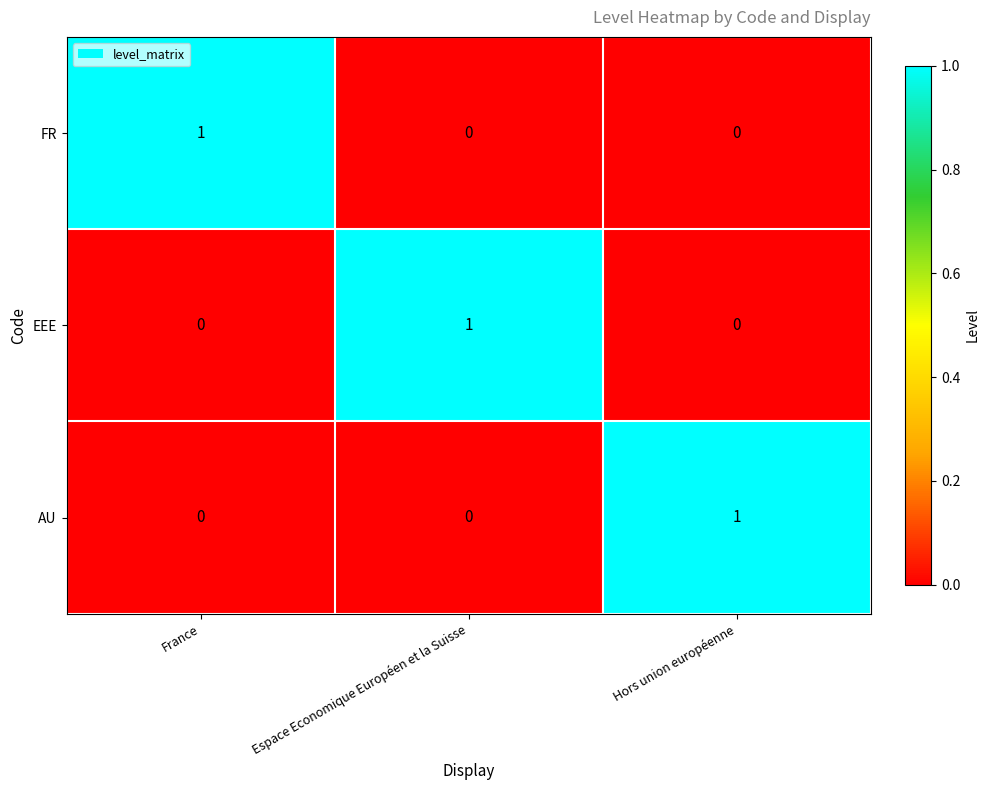

Reading left to right, transcribe all the data shown in this chart.

FR: France=1	Espace Economique Européen et la Suisse=0	Hors union européenne=0
EEE: France=0	Espace Economique Européen et la Suisse=1	Hors union européenne=0
AU: France=0	Espace Economique Européen et la Suisse=0	Hors union européenne=1